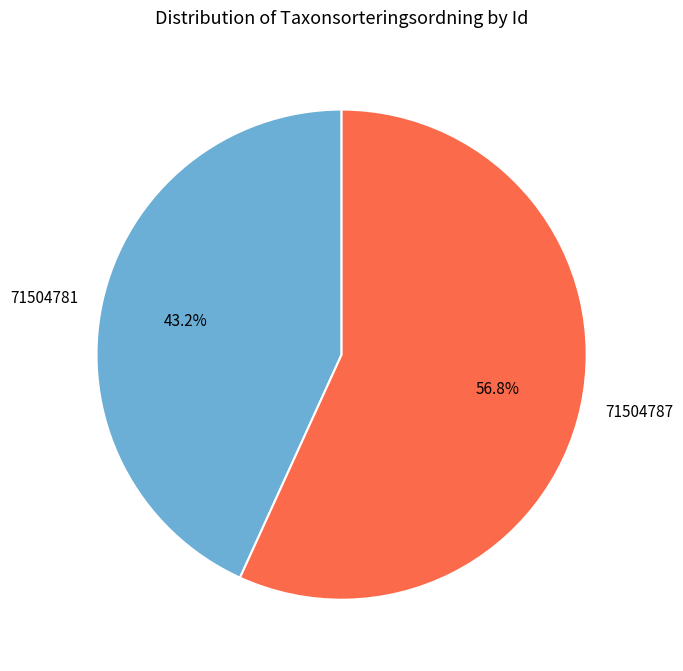

Which category has the smallest portion of the pie?

71504781